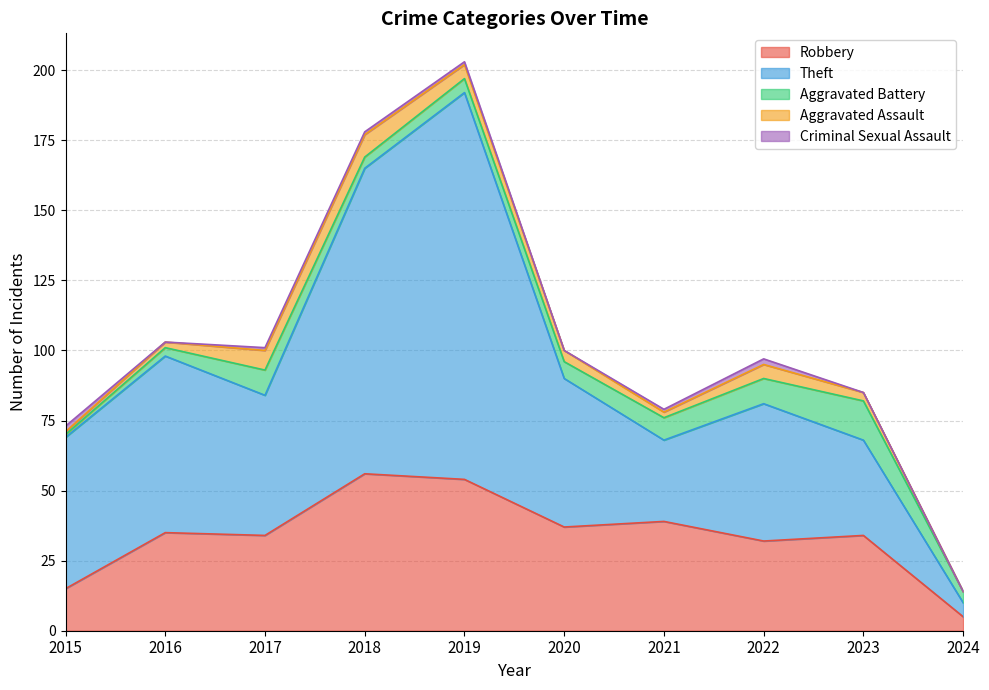

The Theft series shows 49 at 2022. True or false?

True